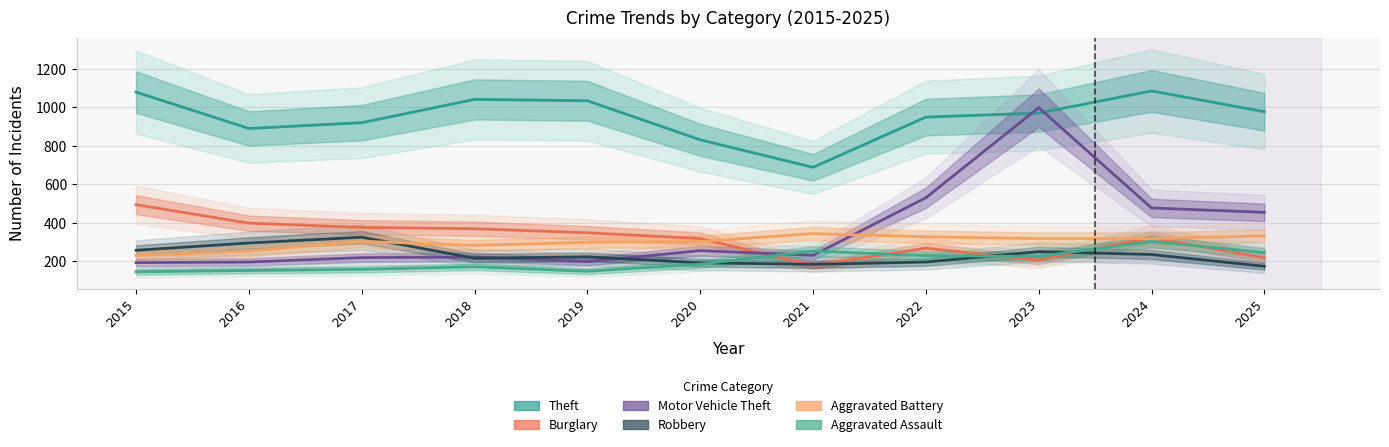

True or false: Robbery has more than 1 points higher than both neighbors.

True